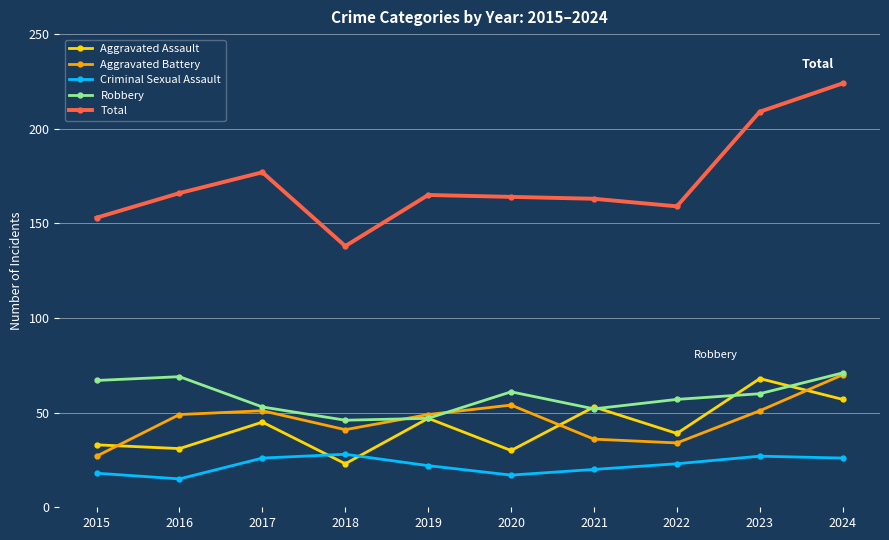

True or false: Criminal Sexual Assault has more than 2 interior local peaks.

False